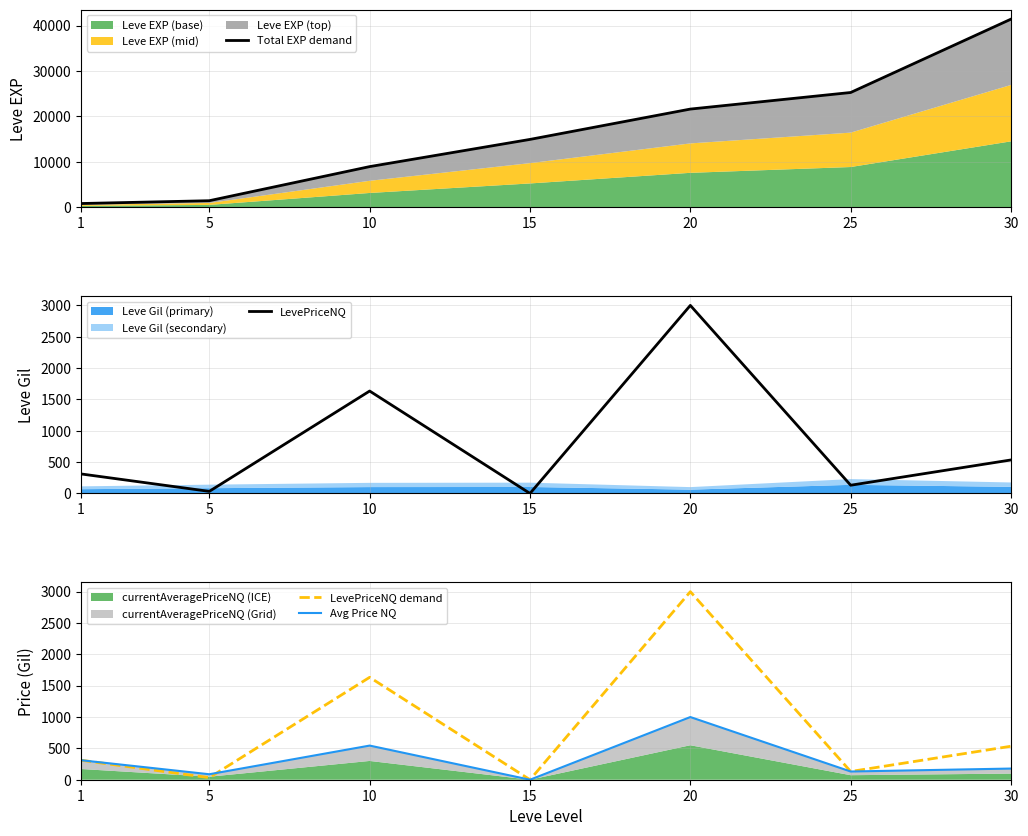

What is the average value of the Avg Price NQ series?

321.7